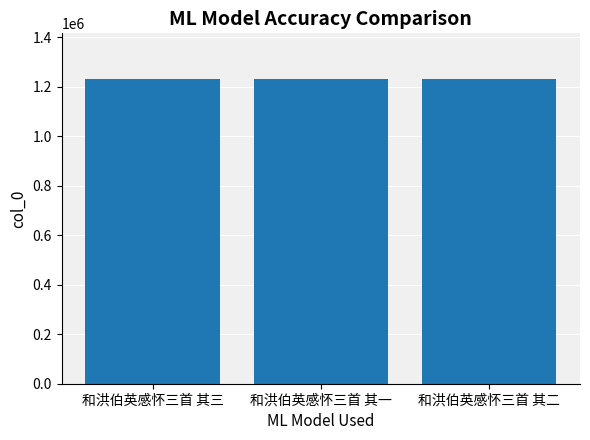

Read the value at 和洪伯英感怀三首 其三.

1231438